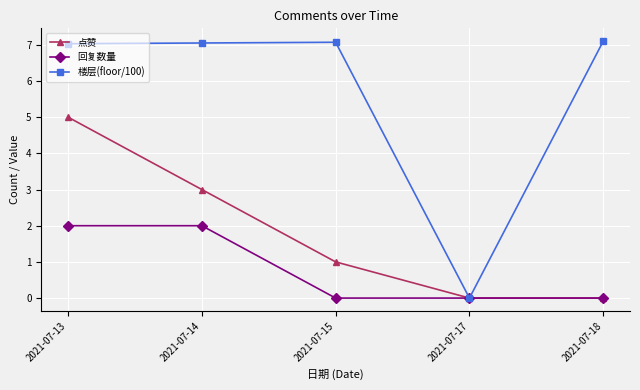

At 2021-07-13, list the series in order from largest to smallest.

楼层(floor/100), 点赞, 回复数量